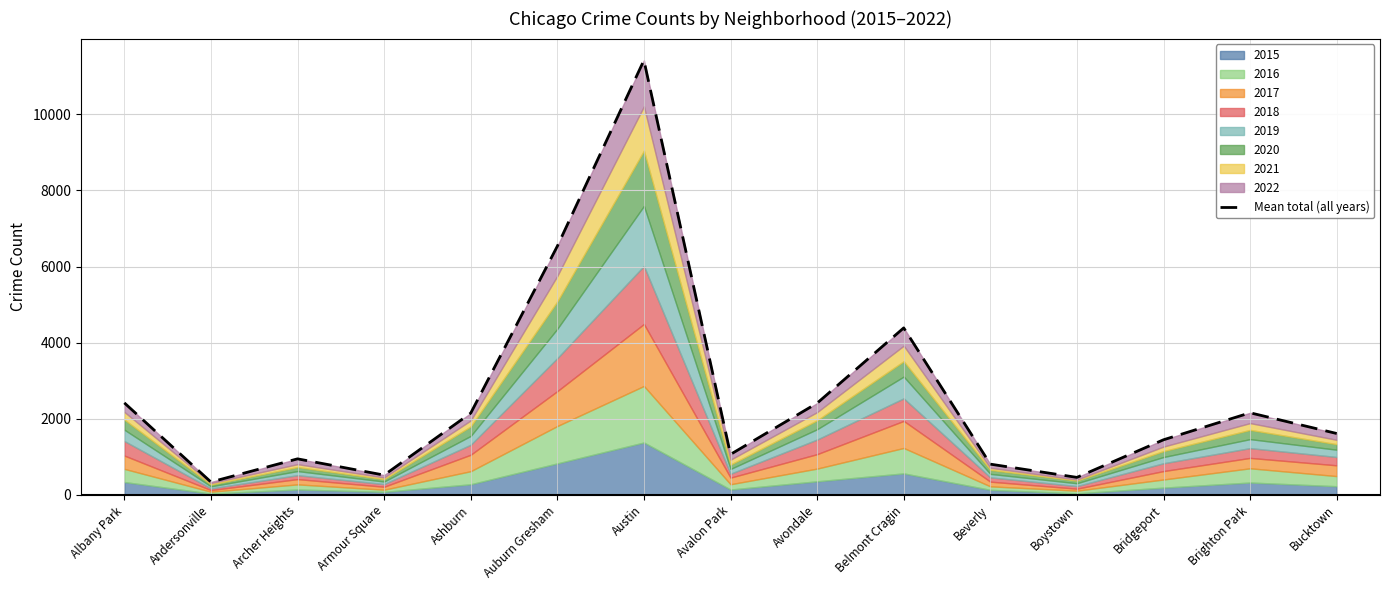

Reading left to right, transcribe all the data shown in this chart.

2420	341	949	522	2150	6535	11419	1067	2412	4389	810	462	1450	2159	1615